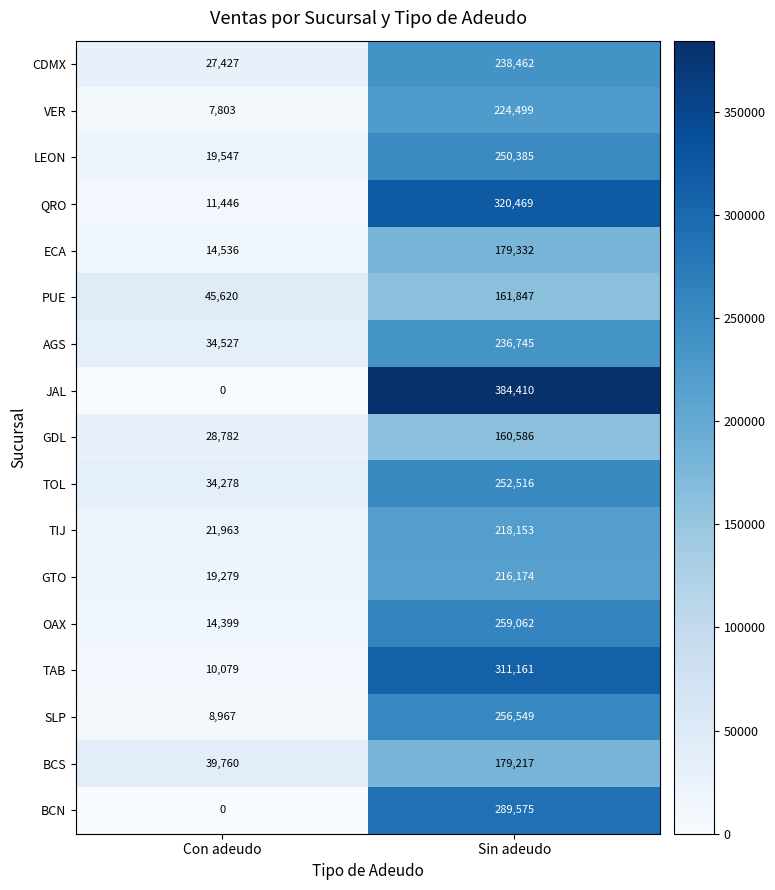

What is the difference between the TAB values at Con adeudo and Sin adeudo?

301082